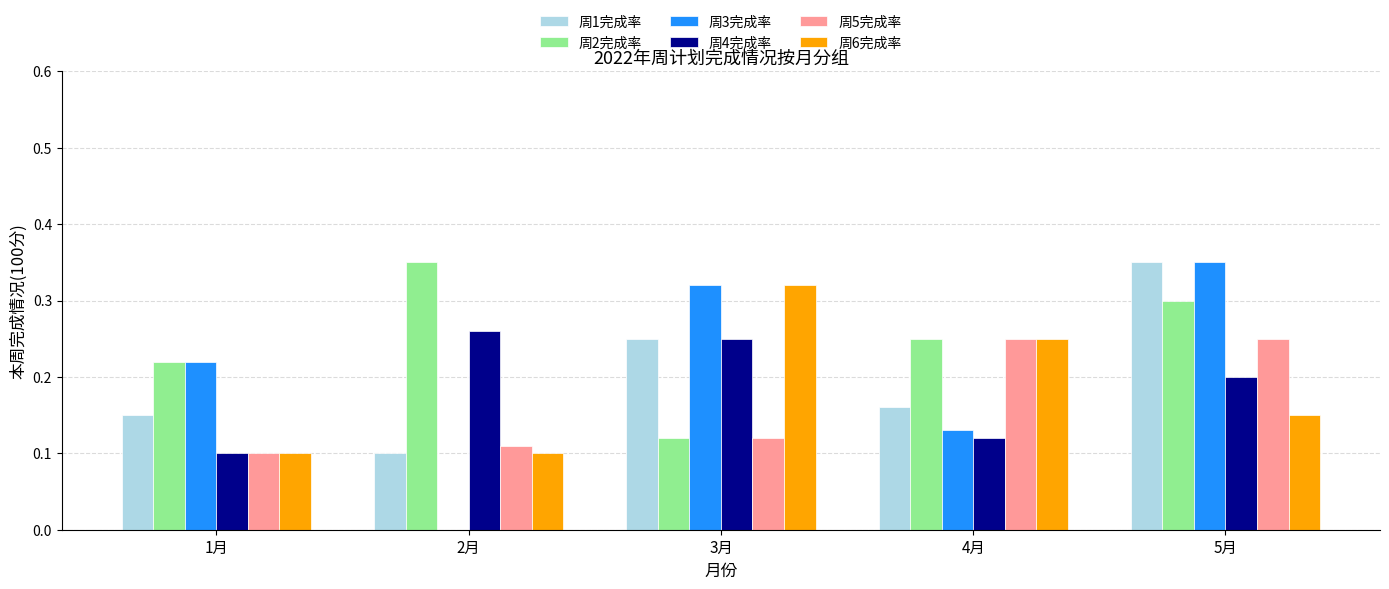

What is the sum of all 周5完成率 values?

0.8